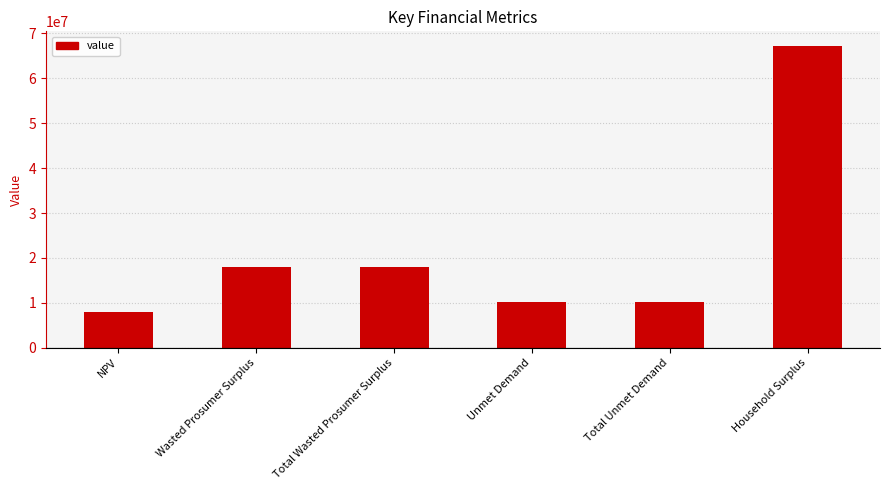

What is the smallest value displayed?

8032386.7